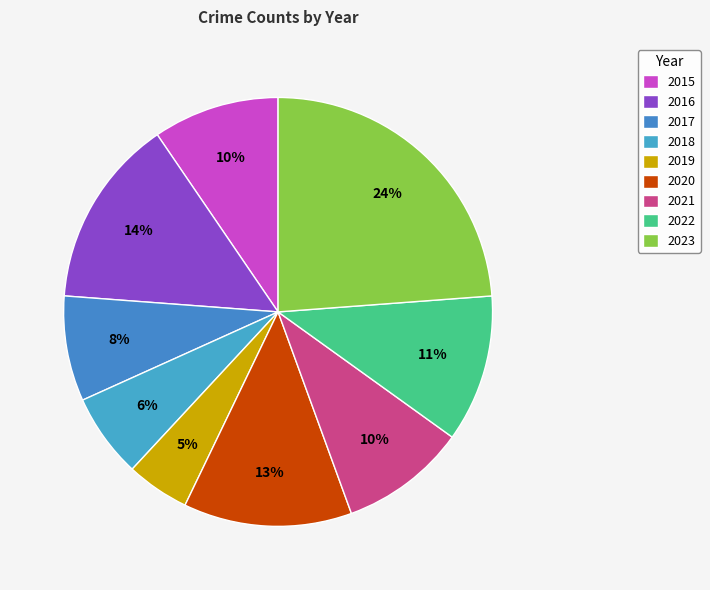

Count the number of slices in the pie.

9